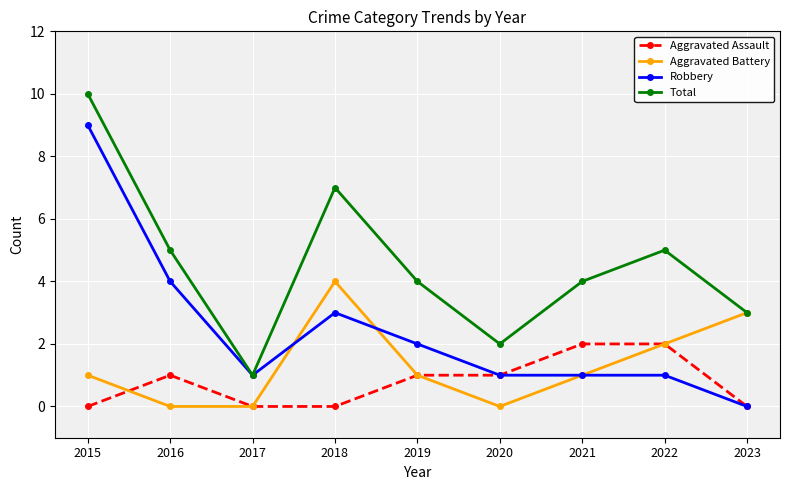

True or false: Aggravated Assault and Total intersect in this chart.

False